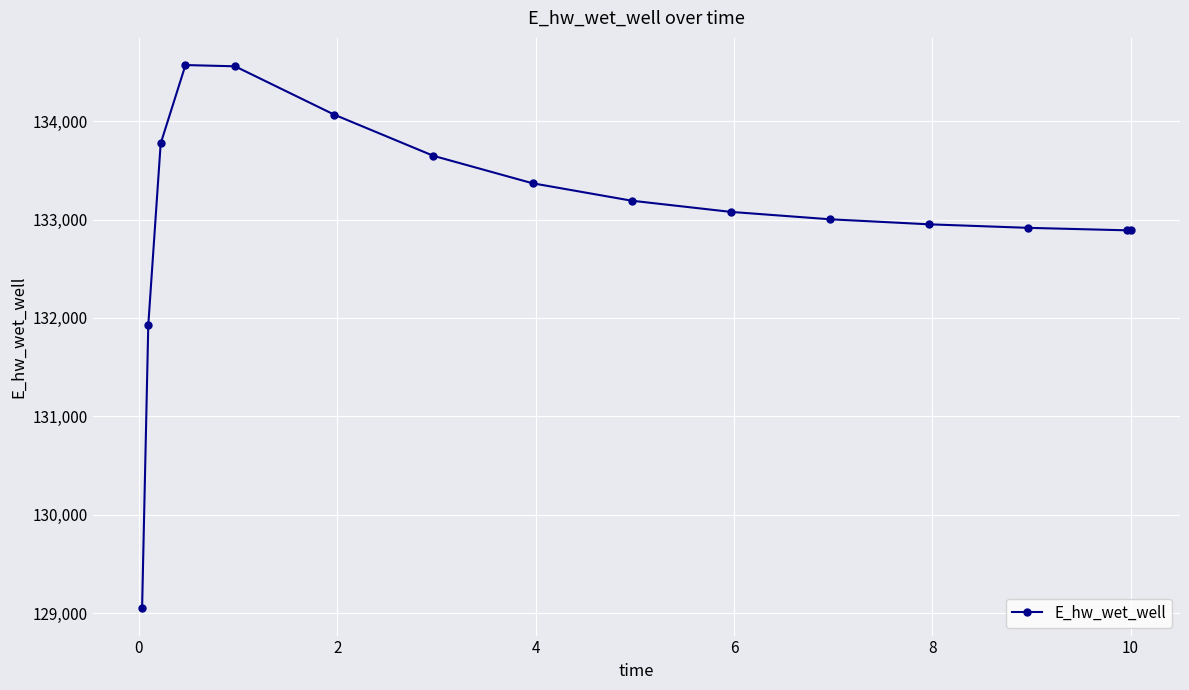

What is the smallest value displayed?

129048.5